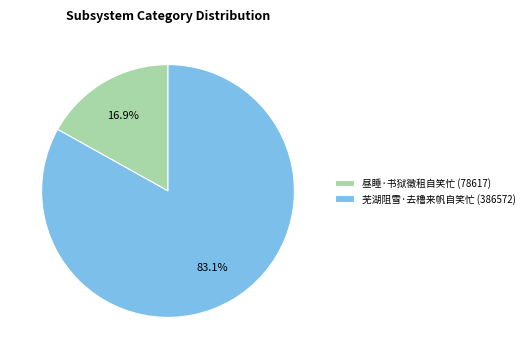

Count the number of slices in the pie.

2